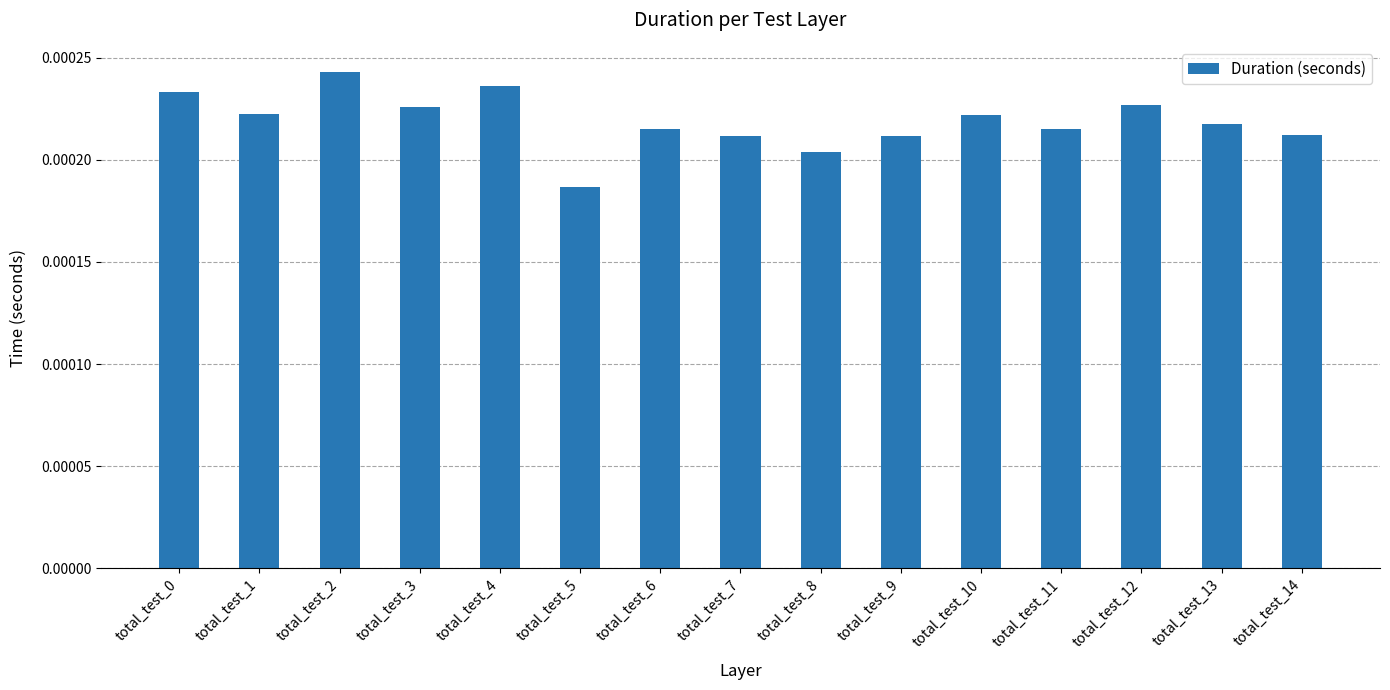

Which has a higher value, total_test_13 or total_test_14?

total_test_13